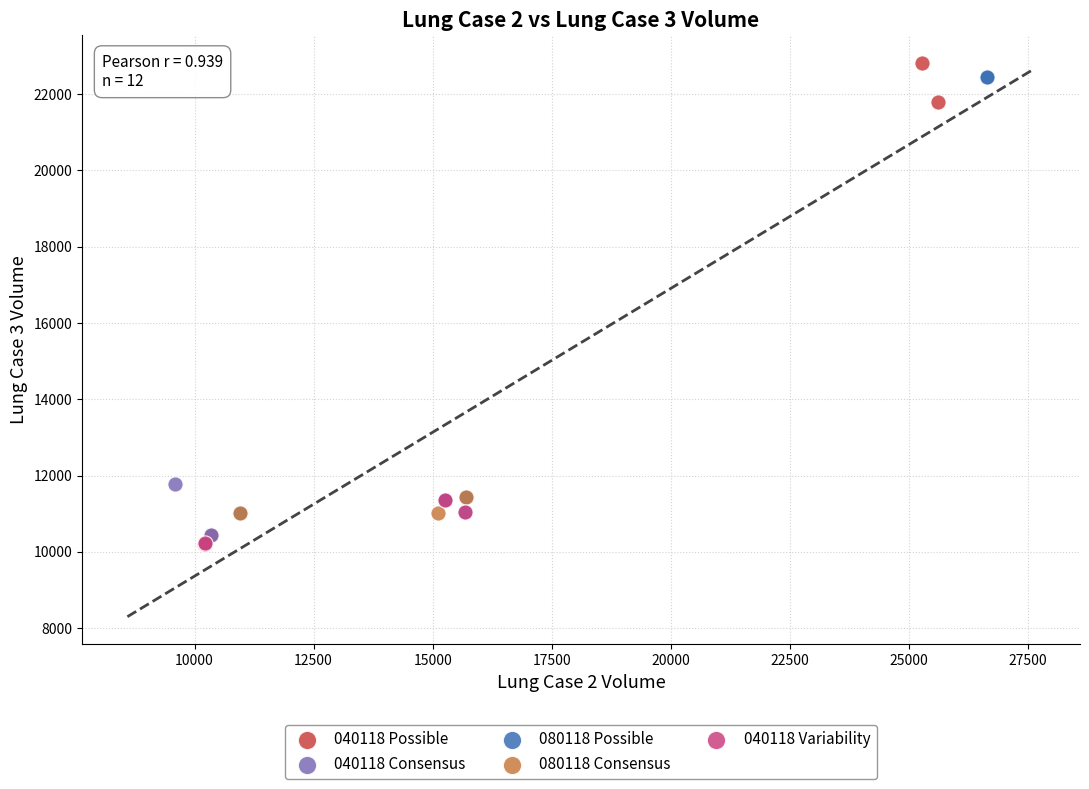

What are all the series names shown in the legend?

040118 Possible, 040118 Consensus, 080118 Possible, 080118 Consensus, 040118 Variability